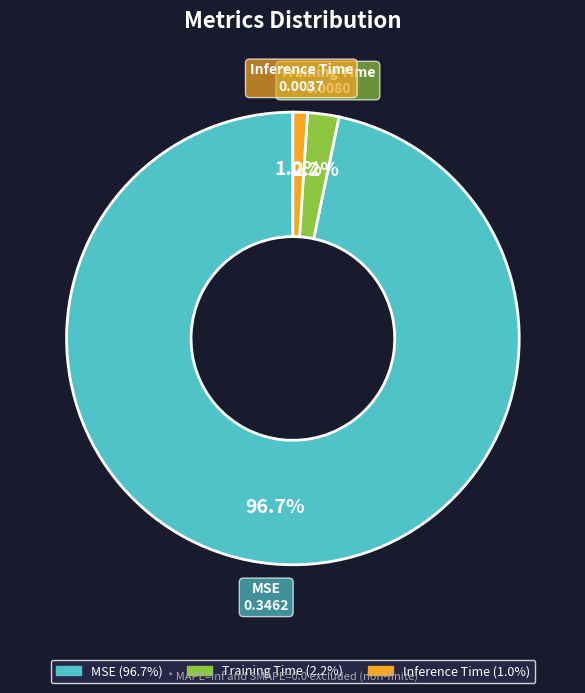

How many segments does this pie chart have?

3